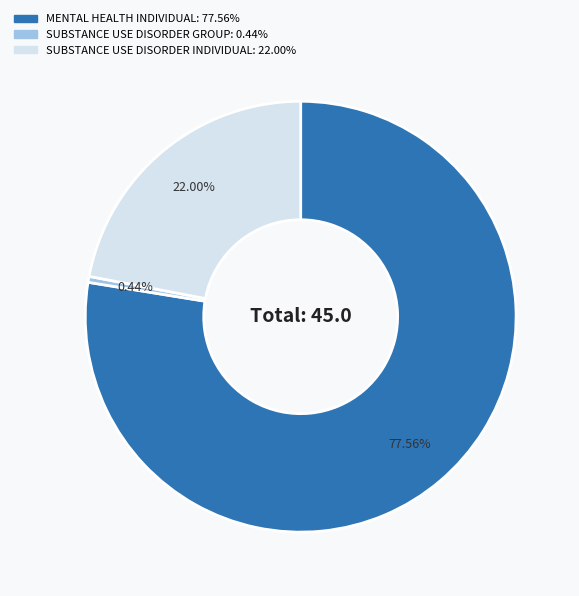

How many slices are in this pie chart?

3